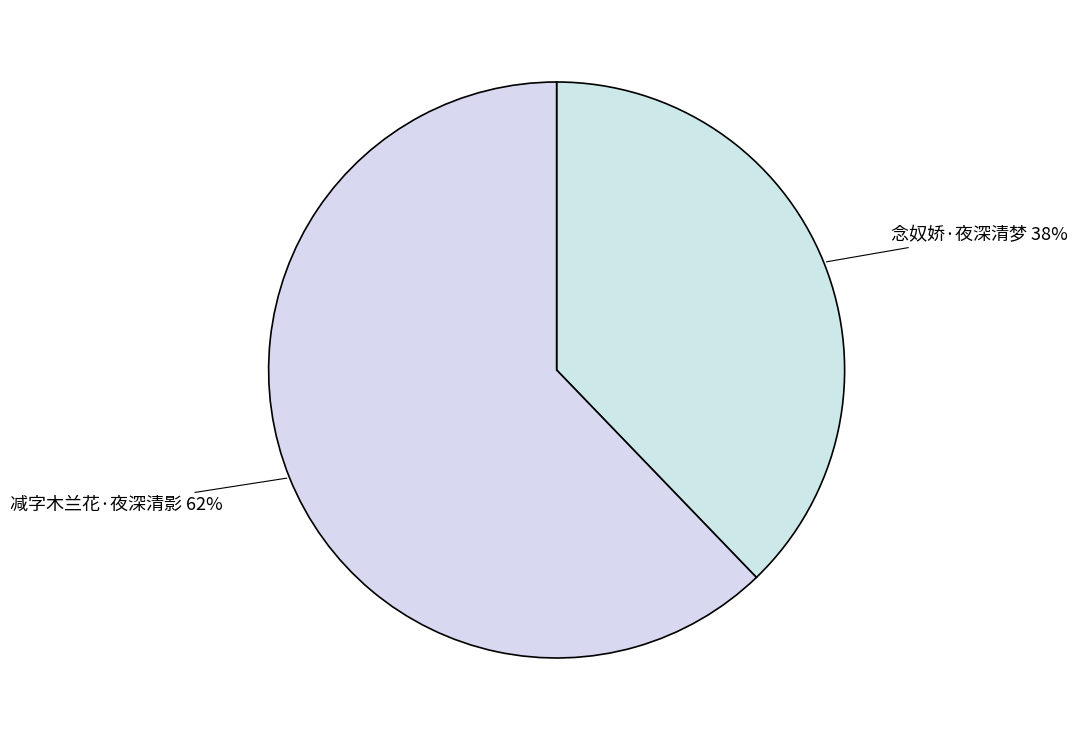

Which category has the smallest portion of the pie?

念奴娇·夜深清梦